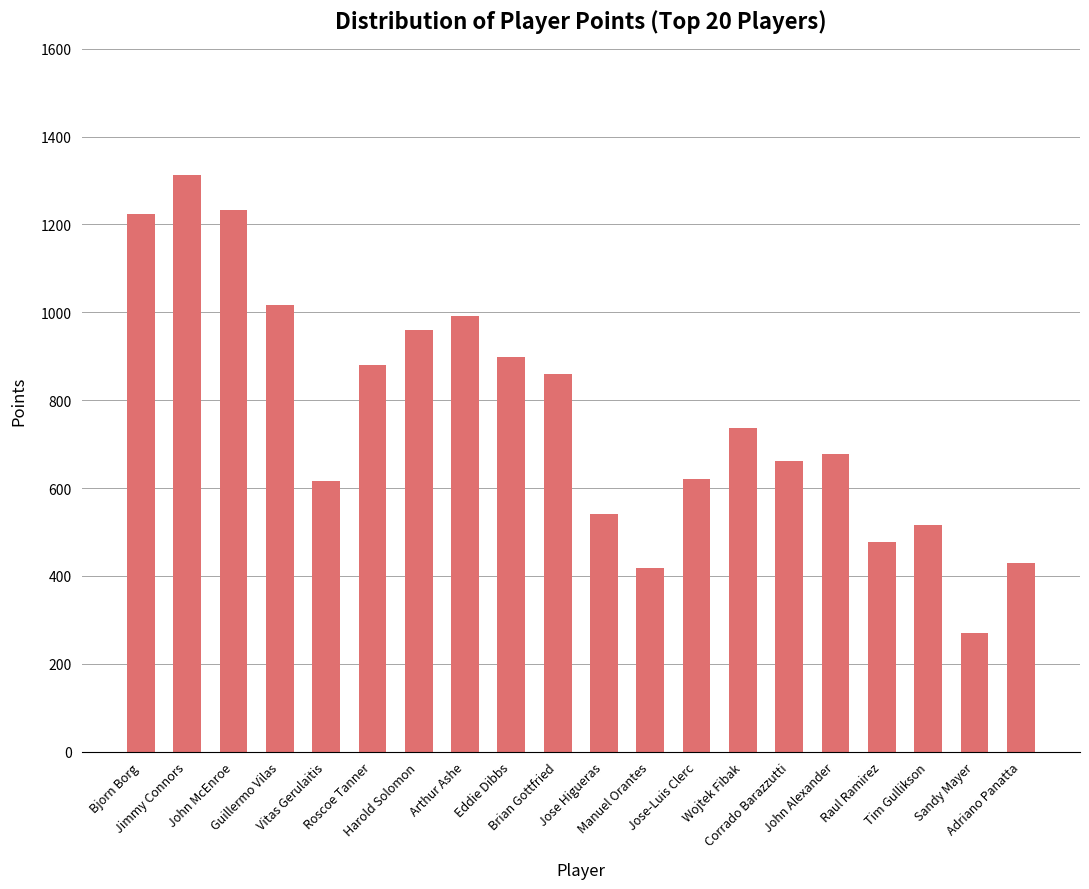

What is the sum of all values?

15339